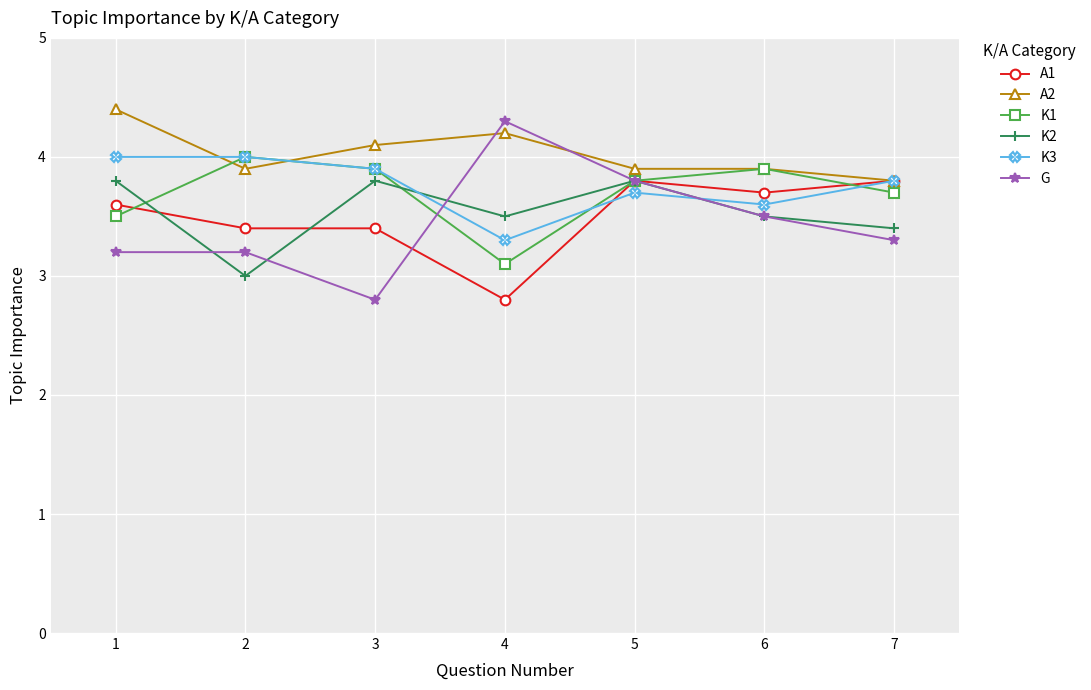

Reading left to right, transcribe all the data shown in this chart.

A1: 1=3.6	2=3.4	3=3.4	4=2.8	5=3.8	6=3.7	7=3.8
A2: 1=4.4	2=3.9	3=4.1	4=4.2	5=3.9	6=3.9	7=3.8
K1: 1=3.5	2=4.0	3=3.9	4=3.1	5=3.8	6=3.9	7=3.7
K2: 1=3.8	2=3.0	3=3.8	4=3.5	5=3.8	6=3.5	7=3.4
K3: 1=4.0	2=4.0	3=3.9	4=3.3	5=3.7	6=3.6	7=3.8
G: 1=3.2	2=3.2	3=2.8	4=4.3	5=3.8	6=3.5	7=3.3